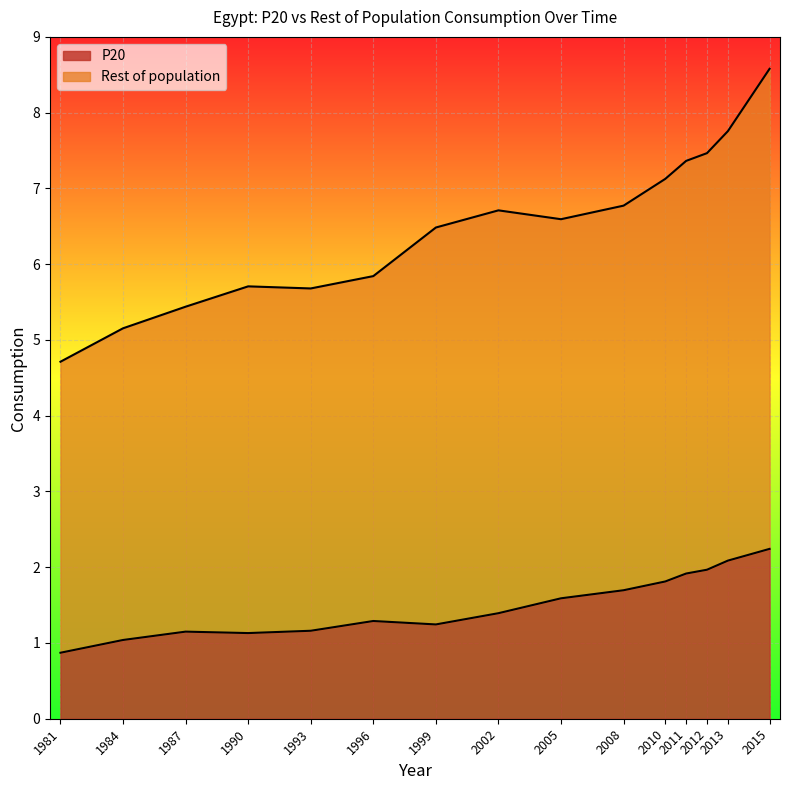

What is the approximate value of Rest of population at 2010?

7.1